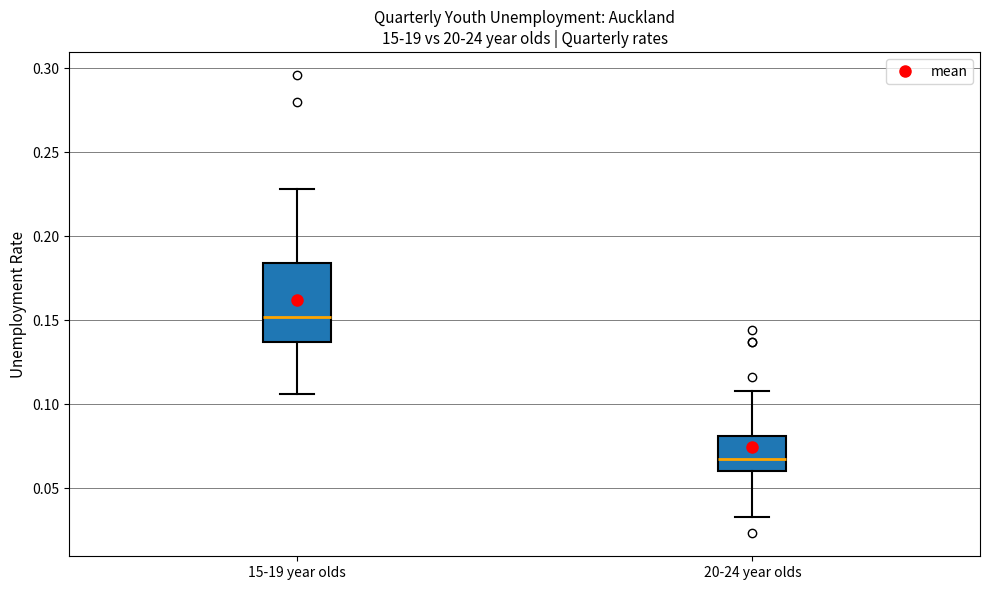

Which box is the tallest, from its lower edge to its upper edge?

15-19 year olds